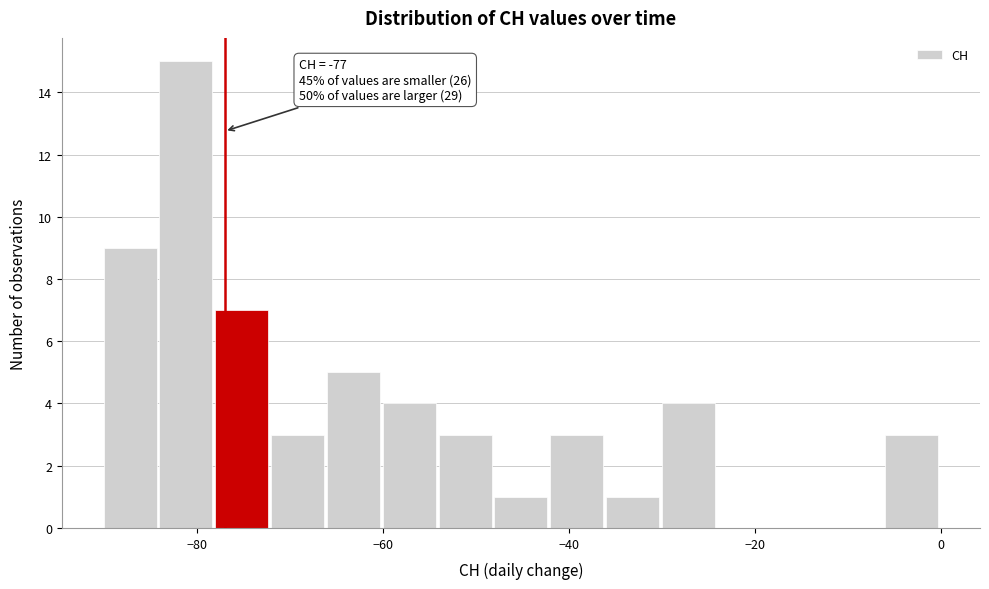

Around what value on the x-axis is the tallest bar? Give the approximate position of its centre, as read against the axis.

-82